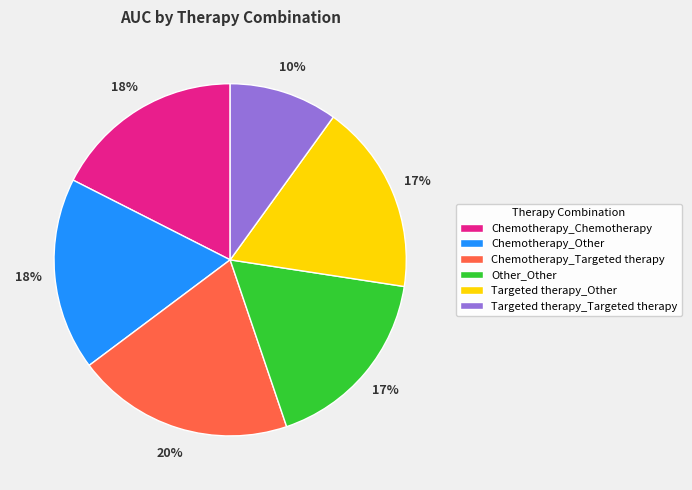

Combined, do Targeted therapy_Other and Chemotherapy_Targeted therapy account for over 50%?

No